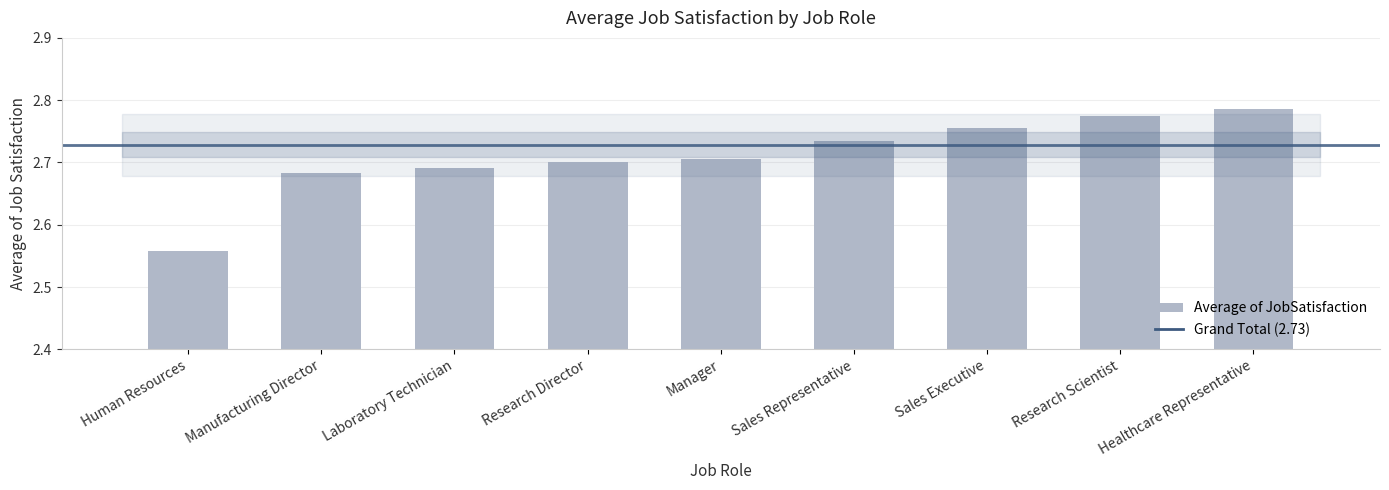

Does the chart contain any negative values?

No